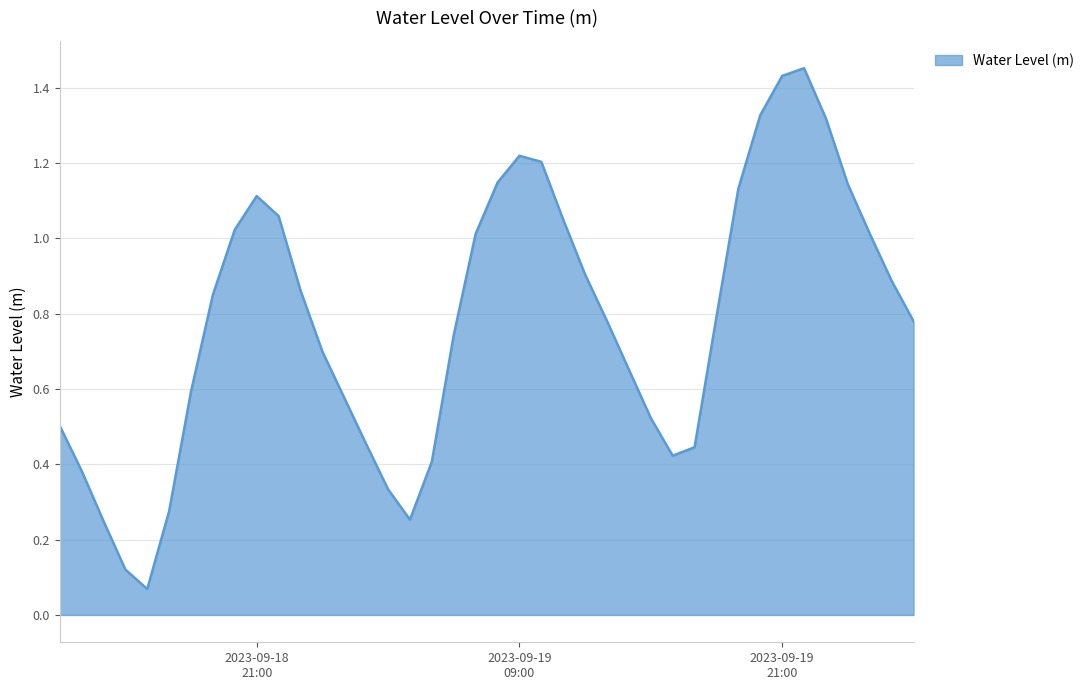

How many lines are shown in the chart?

1